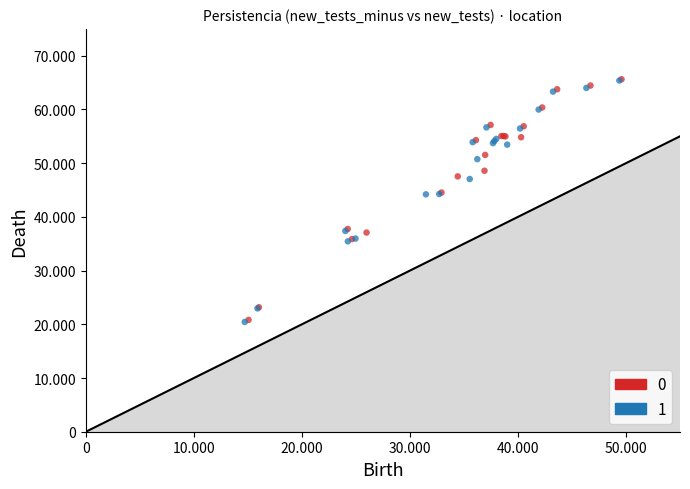

What are all the series names shown in the legend?

0, 1